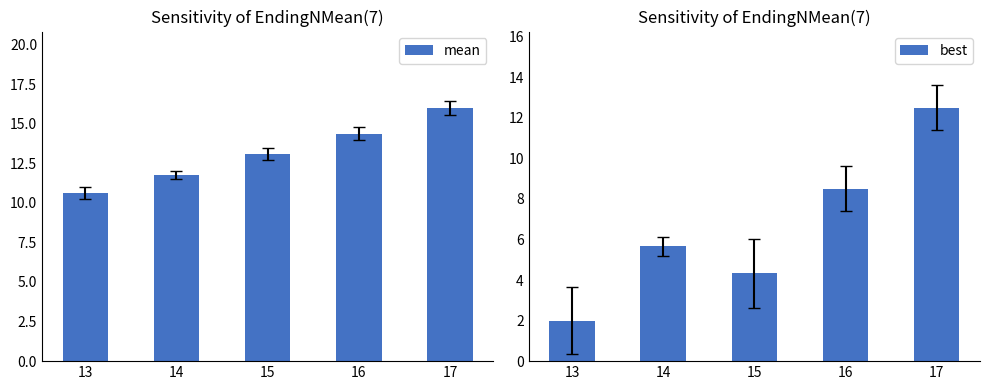

What is the spread (max minus min) of values at 15?

8.7